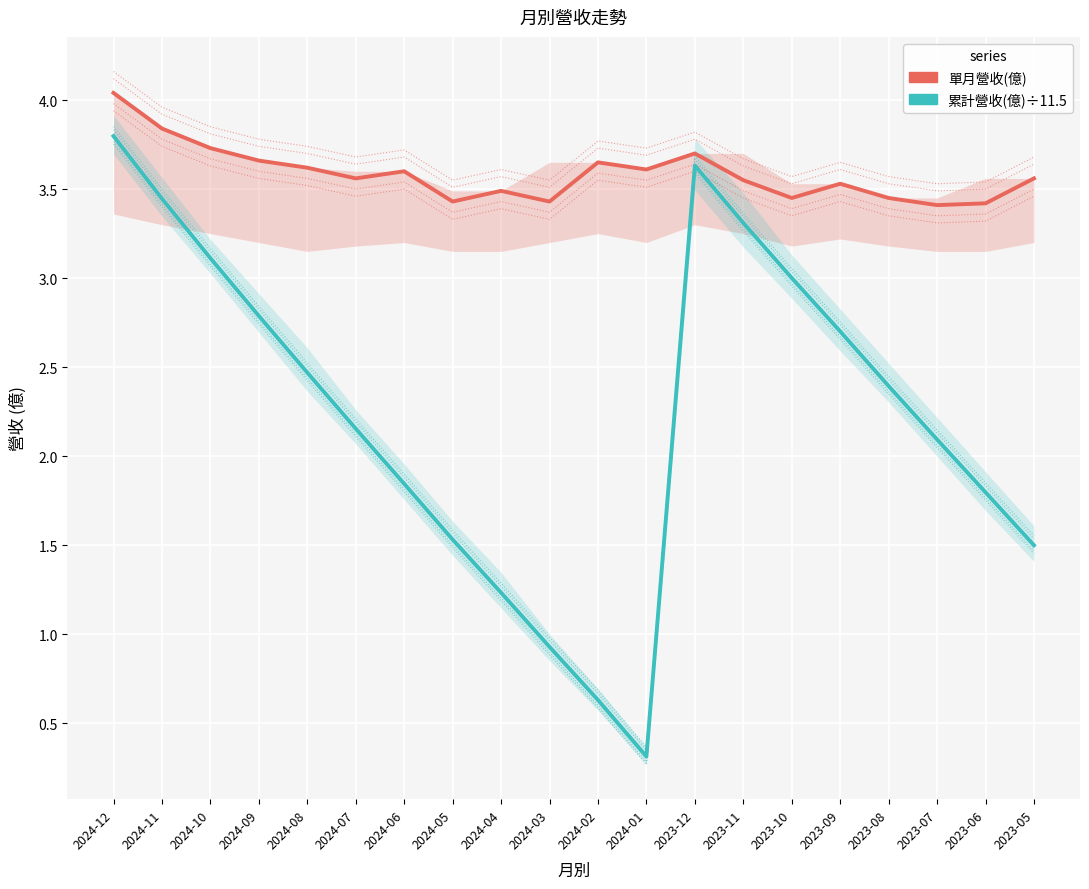

What is the average value of the 累計營收(億)÷11.5 series?

2.2